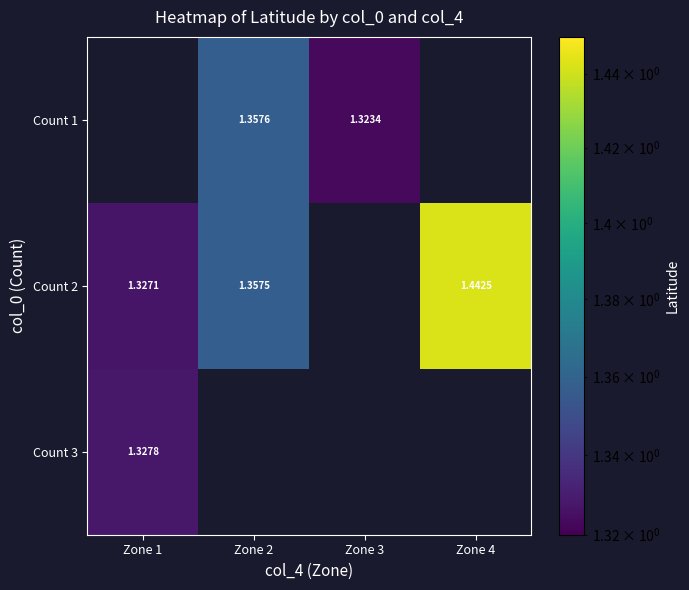

Which series has the largest range (max minus min)?

Count 2